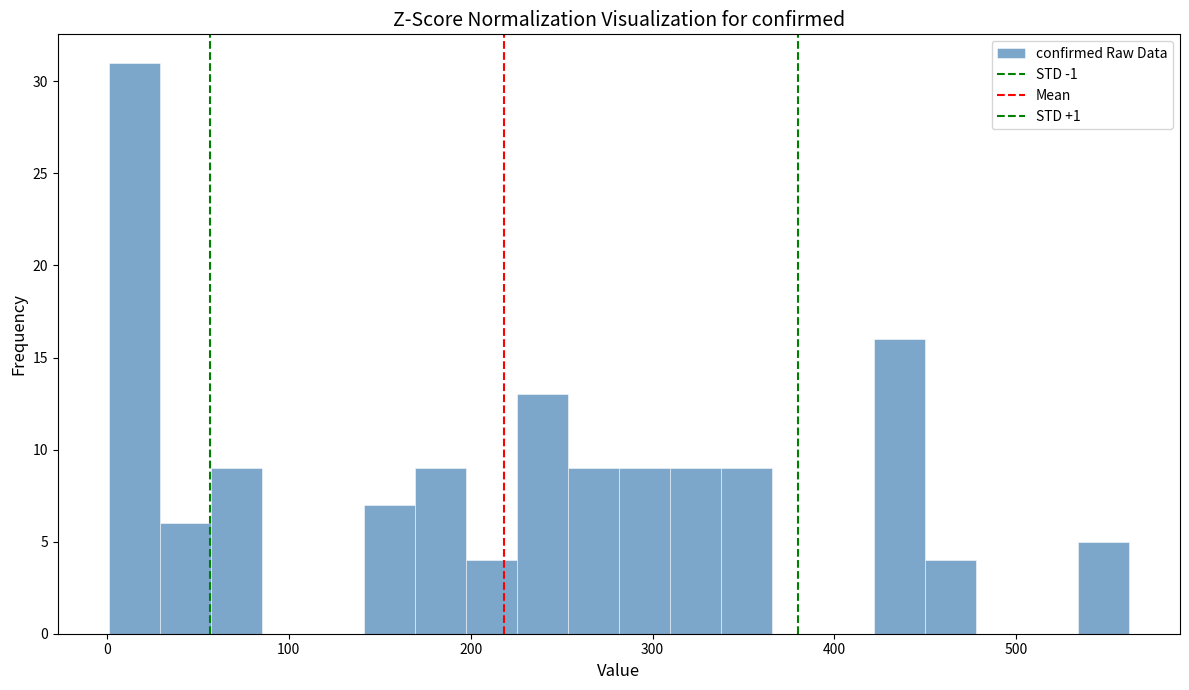

Around what value on the x-axis is the tallest bar? Give the approximate position of its centre, as read against the axis.

20